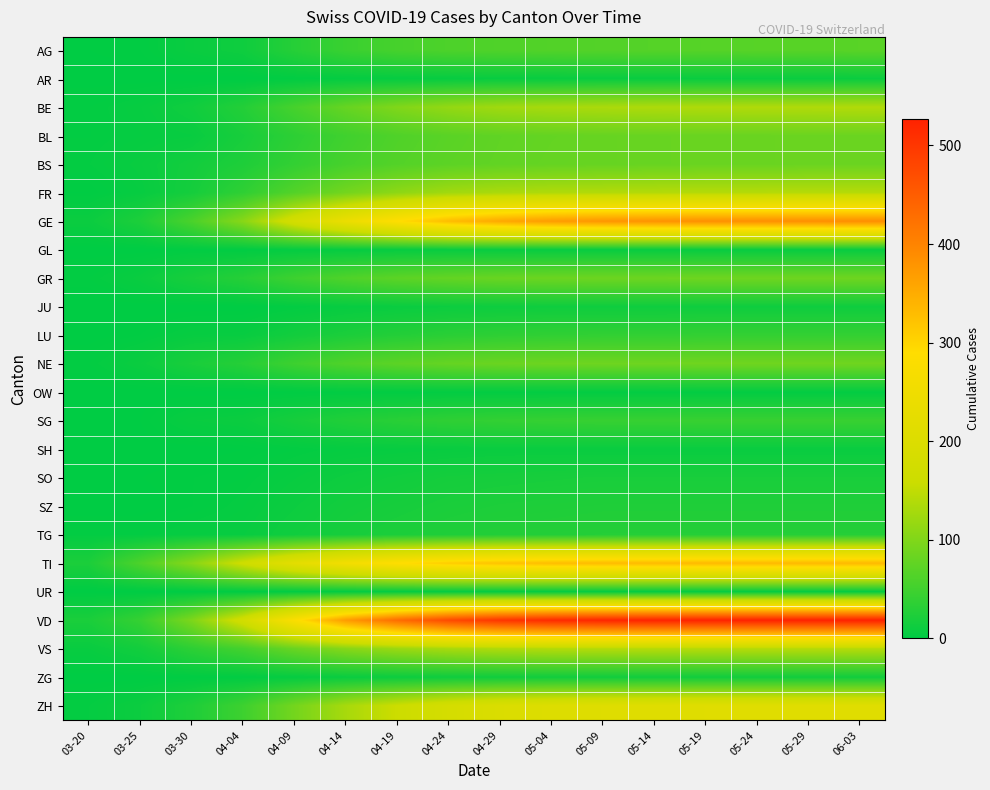

Reading left to right, transcribe all the data shown in this chart.

AG: 03-20=1	03-25=2	03-30=8	04-04=12	04-09=30	04-14=45	04-19=55	04-24=60	04-29=62	05-04=64	05-09=65	05-14=66	05-19=67	05-24=68	05-29=68	06-03=69
AR: 03-20=0	03-25=0	03-30=0	04-04=0	04-09=2	04-14=4	04-19=5	04-24=6	04-29=7	05-04=7	05-09=8	05-14=8	05-19=8	05-24=8	05-29=8	06-03=9
BE: 03-20=3	03-25=6	03-30=13	04-04=28	04-09=55	04-14=80	04-19=100	04-24=115	04-29=125	05-04=130	05-09=133	05-14=135	05-19=136	05-24=137	05-29=137	06-03=138
BL: 03-20=3	03-25=5	03-30=7	04-04=19	04-09=35	04-14=50	04-19=62	04-24=70	04-29=75	05-04=78	05-09=80	05-14=81	05-19=82	05-24=82	05-29=83	06-03=83
BS: 03-20=4	03-25=8	03-30=15	04-04=24	04-09=40	04-14=55	04-19=65	04-24=72	04-29=76	05-04=79	05-09=80	05-14=81	05-19=82	05-24=82	05-29=83	06-03=83
FR: 03-20=1	03-25=6	03-30=17	04-04=37	04-09=65	04-14=90	04-19=110	04-24=125	04-29=132	05-04=136	05-09=138	05-14=139	05-19=140	05-24=140	05-29=141	06-03=141
GE: 03-20=9	03-25=23	03-30=58	04-04=106	04-09=180	04-14=240	04-19=290	04-24=330	04-29=355	05-04=370	05-09=378	05-14=382	05-19=385	05-24=386	05-29=387	06-03=388
GL: 03-20=0	03-25=0	03-30=2	04-04=2	04-09=4	04-14=5	04-19=6	04-24=7	04-29=7	05-04=7	05-09=7	05-14=7	05-19=7	05-24=7	05-29=7	06-03=7
GR: 03-20=3	03-25=8	03-30=19	04-04=30	04-09=48	04-14=62	04-19=72	04-24=78	04-29=82	05-04=84	05-09=85	05-14=85	05-19=86	05-24=86	05-29=86	06-03=86
JU: 03-20=0	03-25=0	03-30=0	04-04=0	04-09=3	04-14=6	04-19=8	04-24=10	04-29=11	05-04=12	05-09=12	05-14=12	05-19=12	05-24=12	05-29=12	06-03=12
LU: 03-20=0	03-25=2	03-30=6	04-04=7	04-09=15	04-14=22	04-19=28	04-24=33	04-29=36	05-04=38	05-09=39	05-14=39	05-19=40	05-24=40	05-29=40	06-03=40
NE: 03-20=3	03-25=9	03-30=20	04-04=30	04-09=48	04-14=62	04-19=72	04-24=79	04-29=83	05-04=85	05-09=86	05-14=86	05-19=87	05-24=87	05-29=87	06-03=87
OW: 03-20=0	03-25=0	03-30=0	04-04=0	04-09=1	04-14=2	04-19=2	04-24=3	04-29=3	05-04=3	05-09=3	05-14=3	05-19=3	05-24=3	05-29=3	06-03=3
SG: 03-20=0	03-25=1	03-30=7	04-04=9	04-09=18	04-14=26	04-19=32	04-24=37	04-29=40	05-04=42	05-09=43	05-14=43	05-19=44	05-24=44	05-29=44	06-03=44
SH: 03-20=0	03-25=0	03-30=0	04-04=1	04-09=3	04-14=5	04-19=6	04-24=7	04-29=8	05-04=8	05-09=8	05-14=8	05-19=8	05-24=8	05-29=8	06-03=8
SO: 03-20=0	03-25=1	03-30=2	04-04=3	04-09=7	04-14=11	04-19=14	04-24=17	04-29=18	05-04=19	05-09=20	05-14=20	05-19=20	05-24=20	05-29=20	06-03=20
SZ: 03-20=0	03-25=0	03-30=2	04-04=5	04-09=10	04-14=15	04-19=18	04-24=21	04-29=23	05-04=24	05-09=25	05-14=25	05-19=25	05-24=25	05-29=25	06-03=25
TG: 03-20=3	03-25=3	03-30=6	04-04=7	04-09=13	04-14=18	04-19=22	04-24=25	04-29=27	05-04=28	05-09=29	05-14=29	05-19=29	05-24=29	05-29=29	06-03=29
TI: 03-20=22	03-25=60	03-30=105	04-04=165	04-09=220	04-14=260	04-19=290	04-24=310	04-29=322	05-04=328	05-09=331	05-14=332	05-19=333	05-24=333	05-29=334	06-03=334
UR: 03-20=0	03-25=0	03-30=0	04-04=1	04-09=2	04-14=3	04-19=4	04-24=4	04-29=4	05-04=4	05-09=4	05-14=4	05-19=4	05-24=4	05-29=4	06-03=4
VD: 03-20=21	03-25=42	03-30=97	04-04=175	04-09=280	04-14=370	04-19=430	04-24=475	04-29=502	05-04=515	05-09=521	05-14=524	05-19=525	05-24=526	05-29=526	06-03=527
VS: 03-20=7	03-25=15	03-30=35	04-04=53	04-09=82	04-14=105	04-19=120	04-24=130	04-29=136	05-04=139	05-09=140	05-14=141	05-19=141	05-24=141	05-29=141	06-03=141
ZG: 03-20=0	03-25=0	03-30=1	04-04=2	04-09=5	04-14=8	04-19=10	04-24=12	04-29=13	05-04=14	05-09=14	05-14=14	05-19=14	05-24=14	05-29=14	06-03=14
ZH: 03-20=4	03-25=10	03-30=24	04-04=48	04-09=90	04-14=130	04-19=160	04-24=182	04-29=196	05-04=203	05-09=207	05-14=209	05-19=210	05-24=210	05-29=211	06-03=211